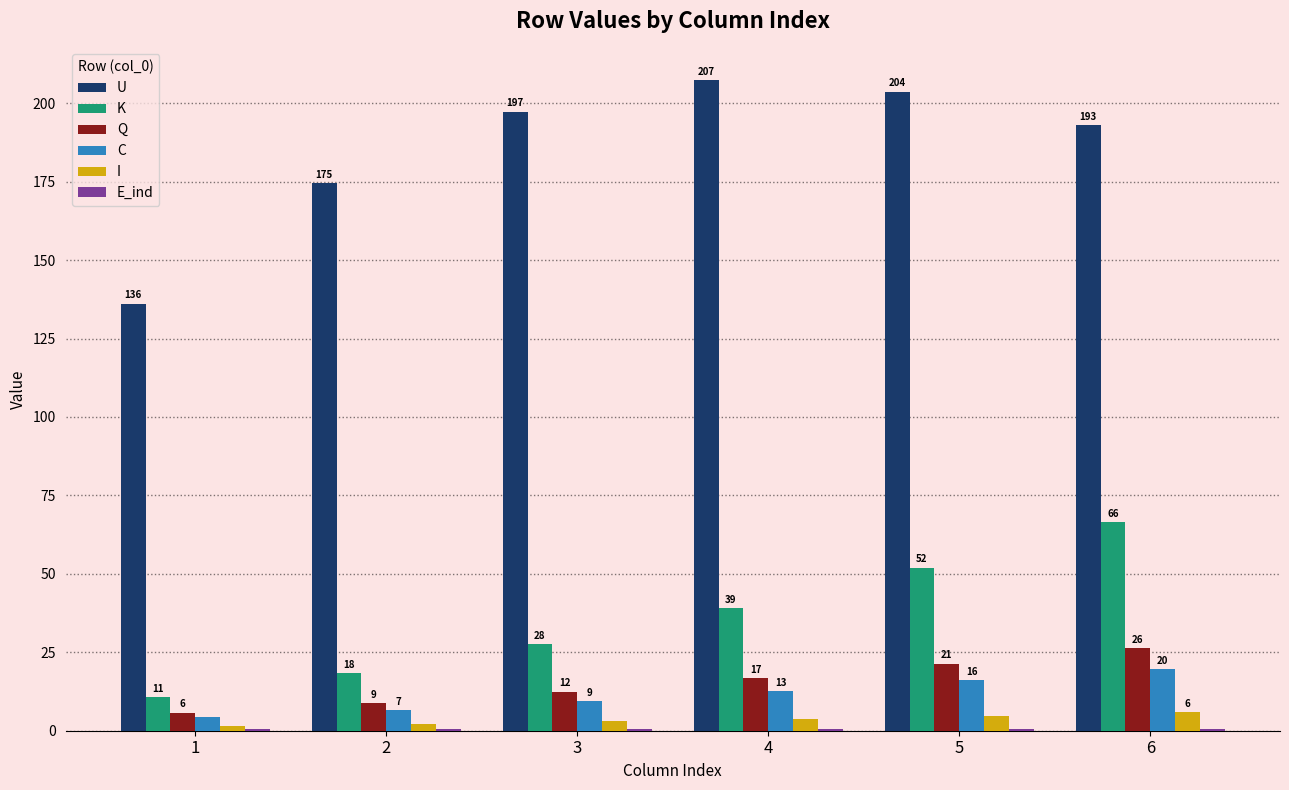

Are the bars grouped side by side (vs. stacked)?

Yes